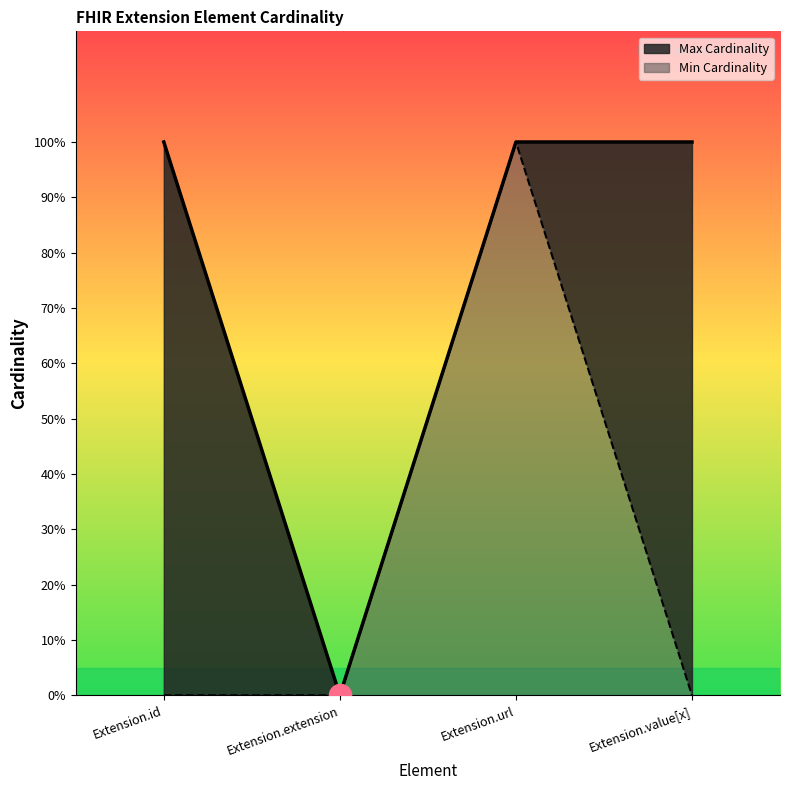

Reading left to right, extract all data points from this chart.

Min Cardinality: Extension.id=0	Extension.extension=0	Extension.url=1	Extension.value[x]=0
Max Cardinality: Extension.id=1	Extension.extension=0	Extension.url=1	Extension.value[x]=1